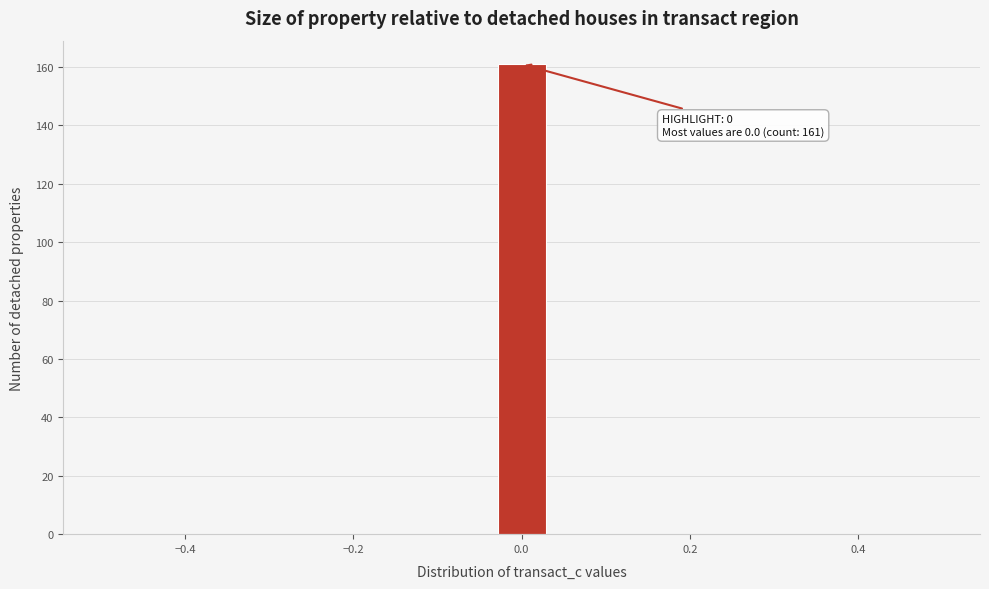

Around what value on the x-axis is the tallest bar? Give the approximate position of its centre, as read against the axis.

0.00